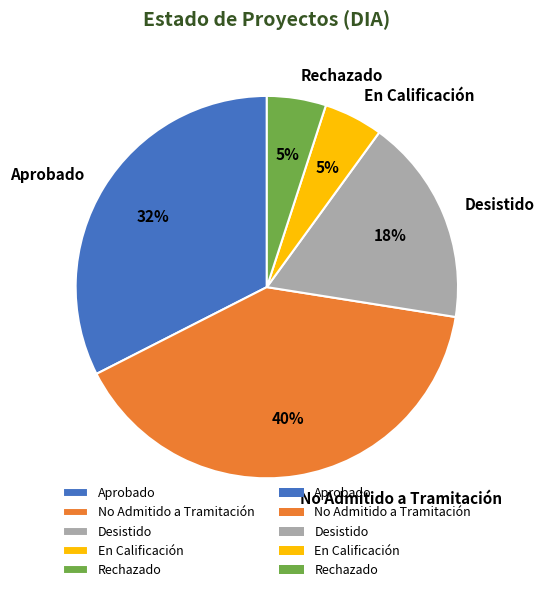

True or false: Rechazado accounts for 5% of the total.

True